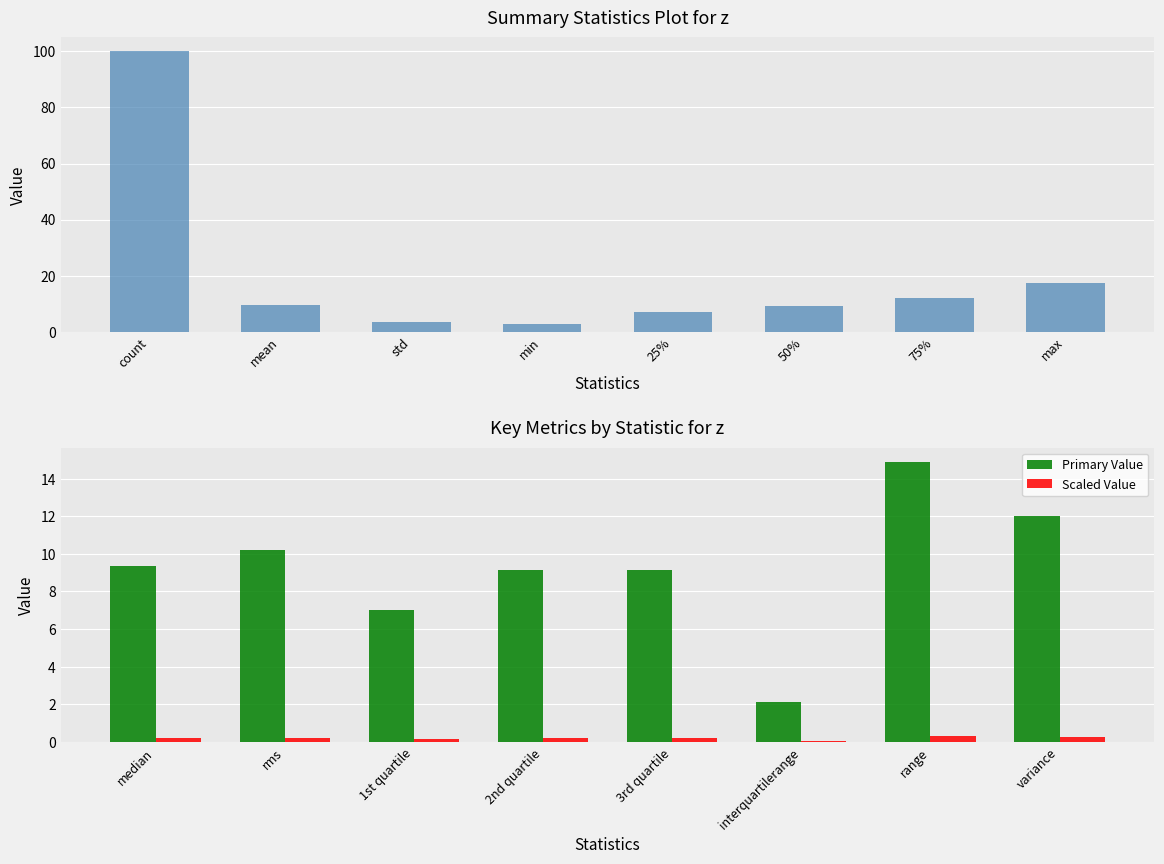

Which series has the largest total across all categories?

z